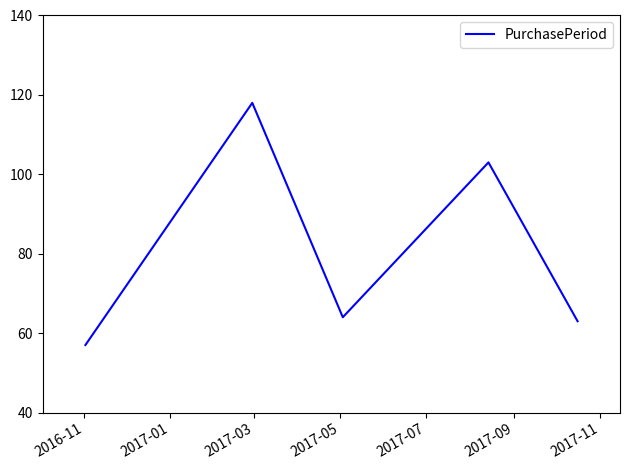

How many distinct data groups are displayed?

1